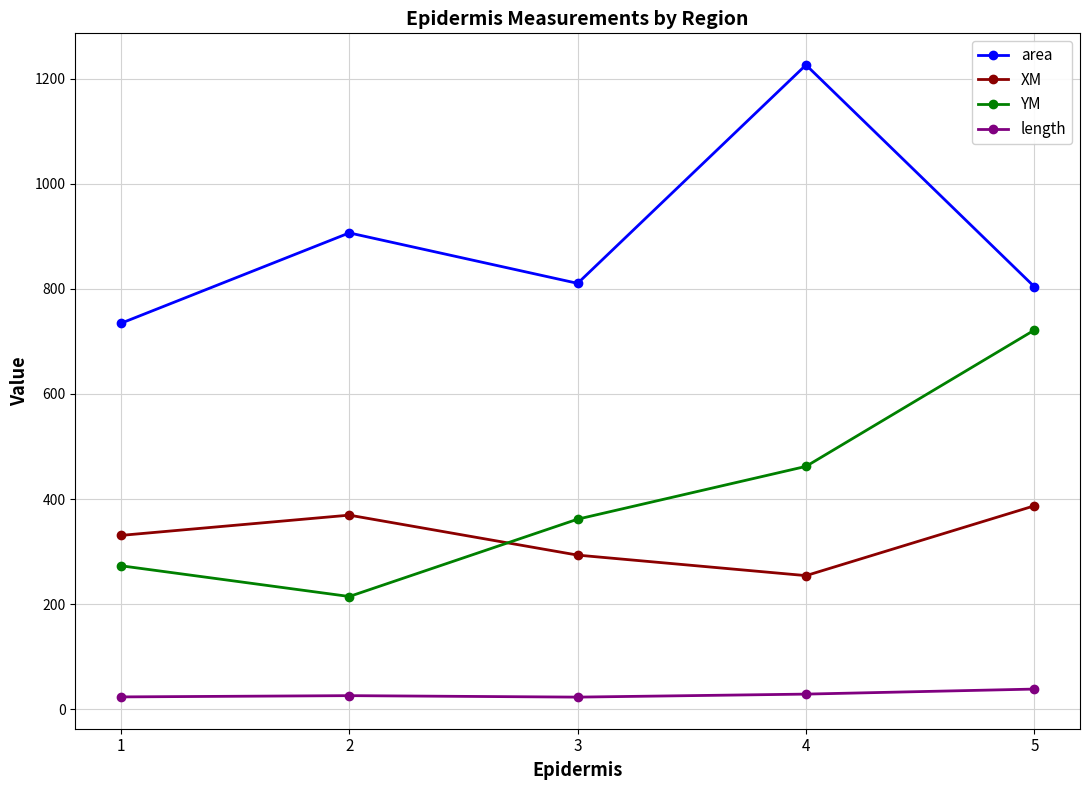

What is the total value across all series at 3?

1489.0